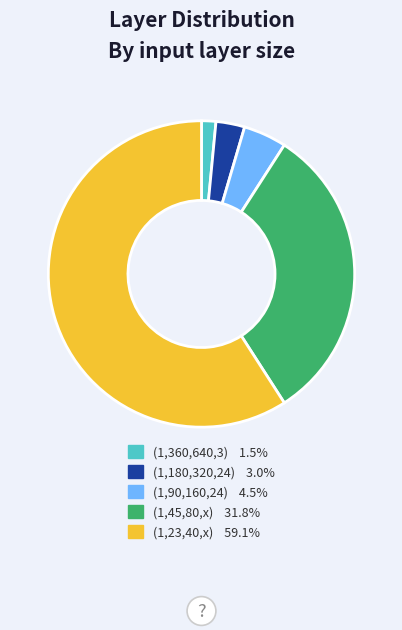

Does any single category account for the majority?

Yes